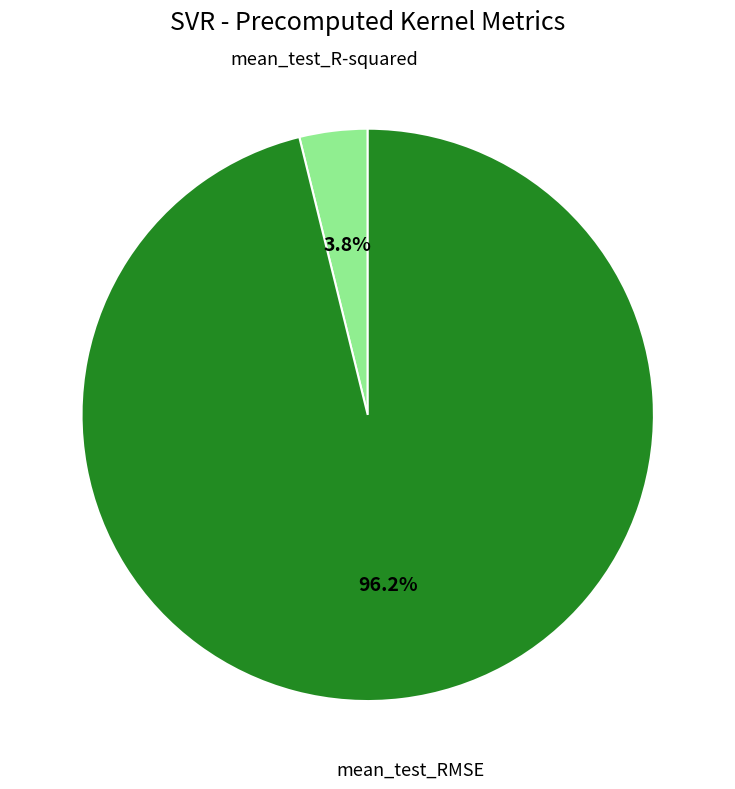

Is mean_test_R-squared the majority of the pie?

No